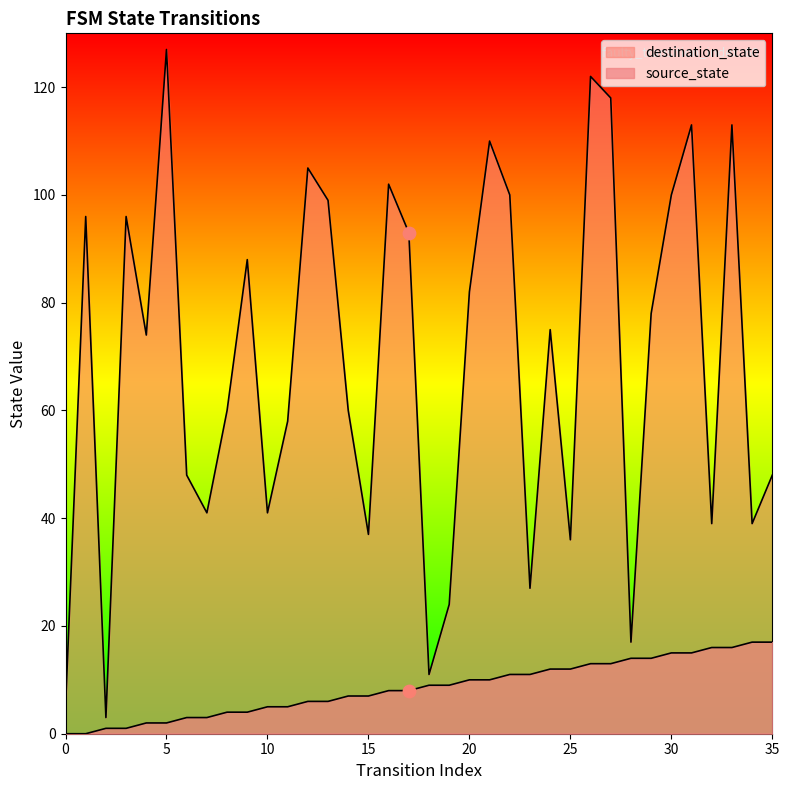

At which category is the sum across all series the highest?

26